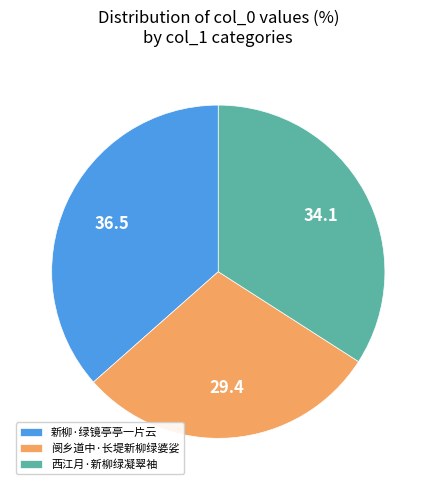

Combined, do 阌乡道中·长堤新柳绿婆娑 and 西江月·新柳绿凝翠袖 account for over 50%?

Yes